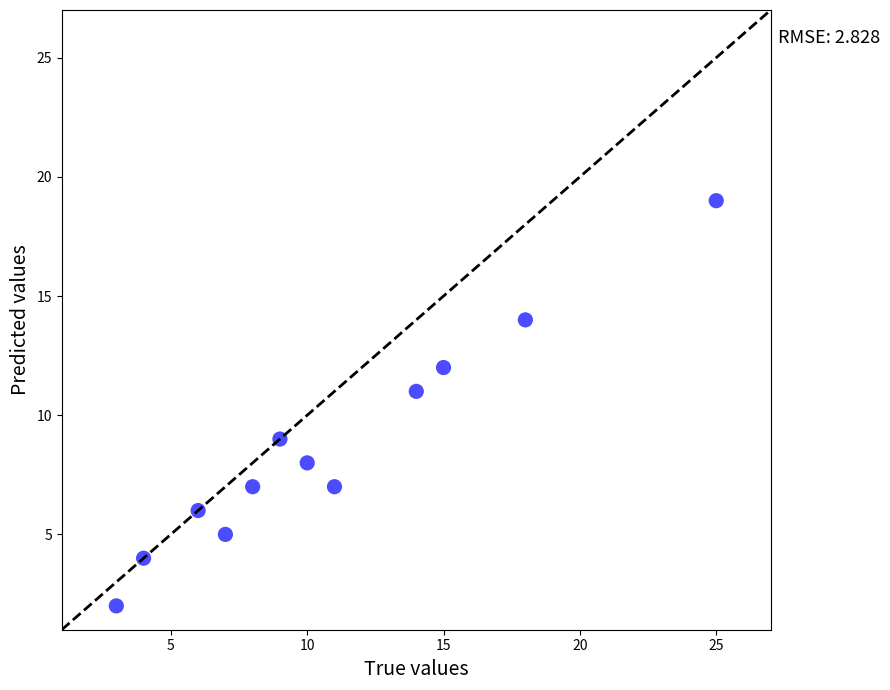

What is the range of X values (max minus min)?

22